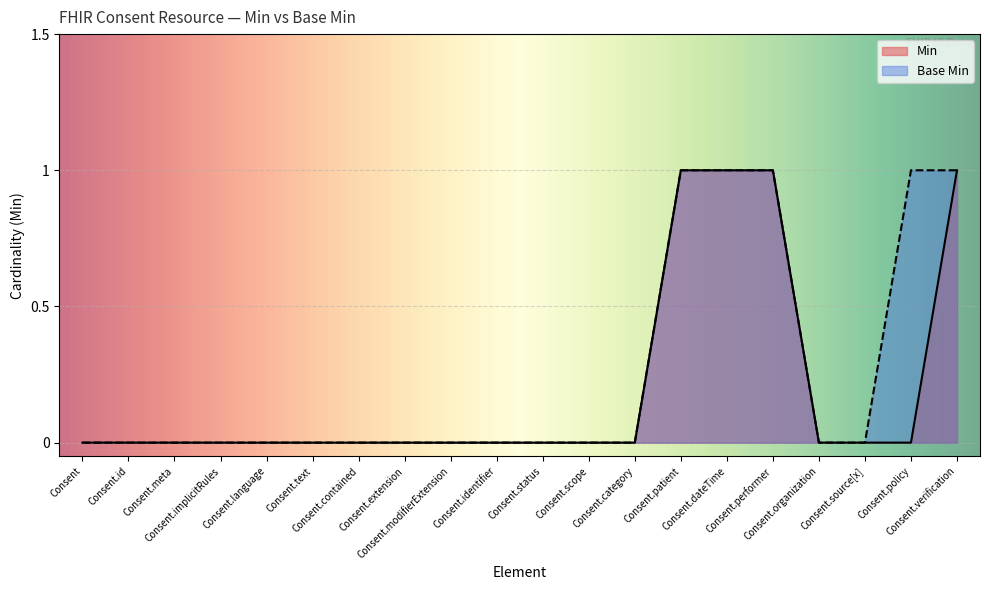

Which series has the largest total across all categories?

Base Min